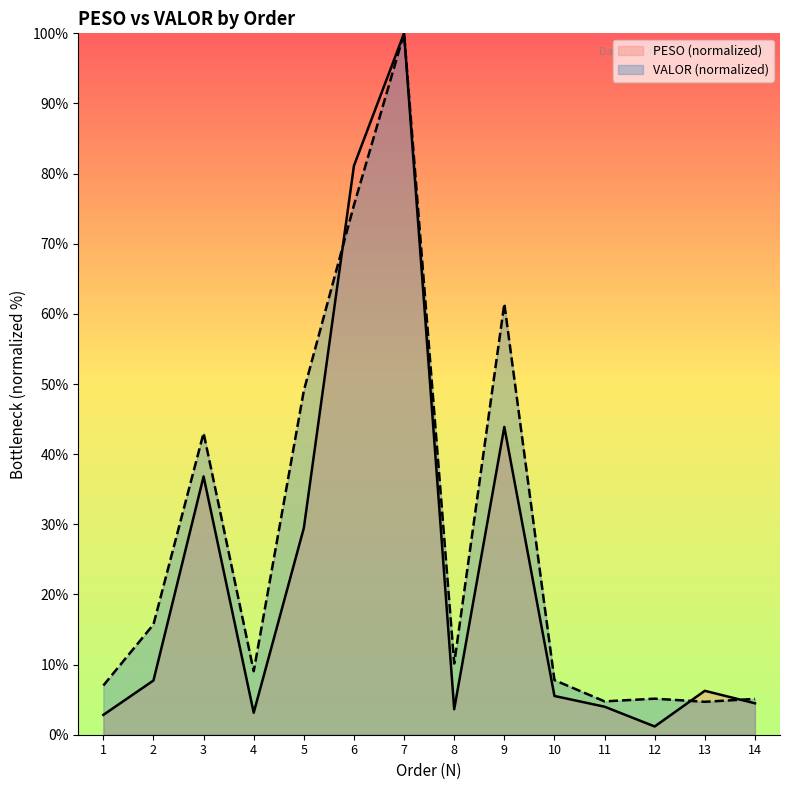

In PESO, how many points are lower than both neighbors (excluding endpoints)?

3